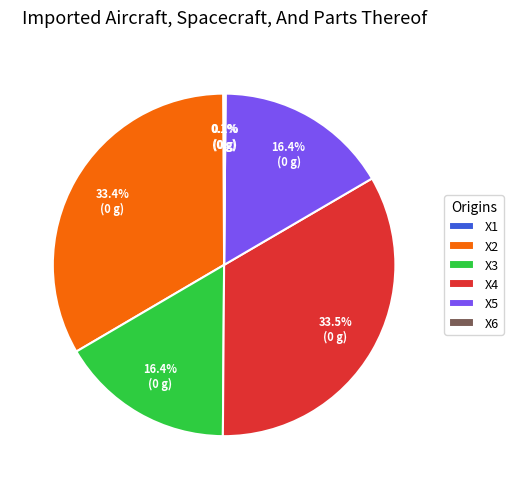

Does X5 represent more than half of the total?

No